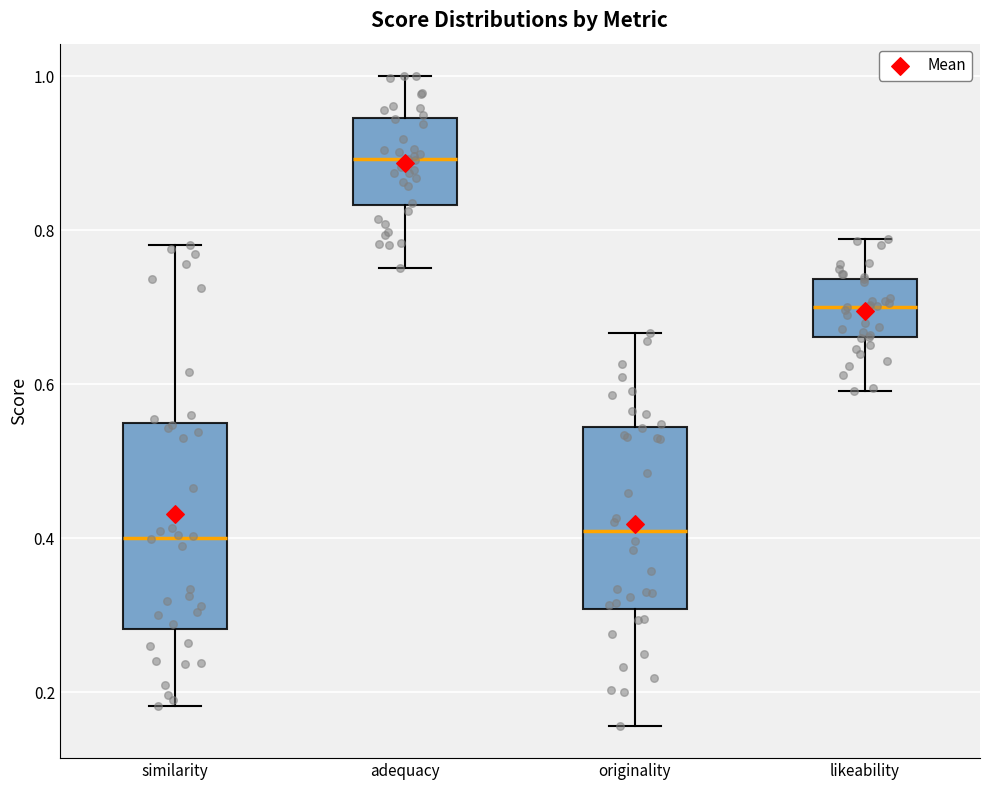

Where is the lower edge of the box for originality on the y-axis? The values are not printed on the chart, so give them approximately, as read against the axis.

0.30